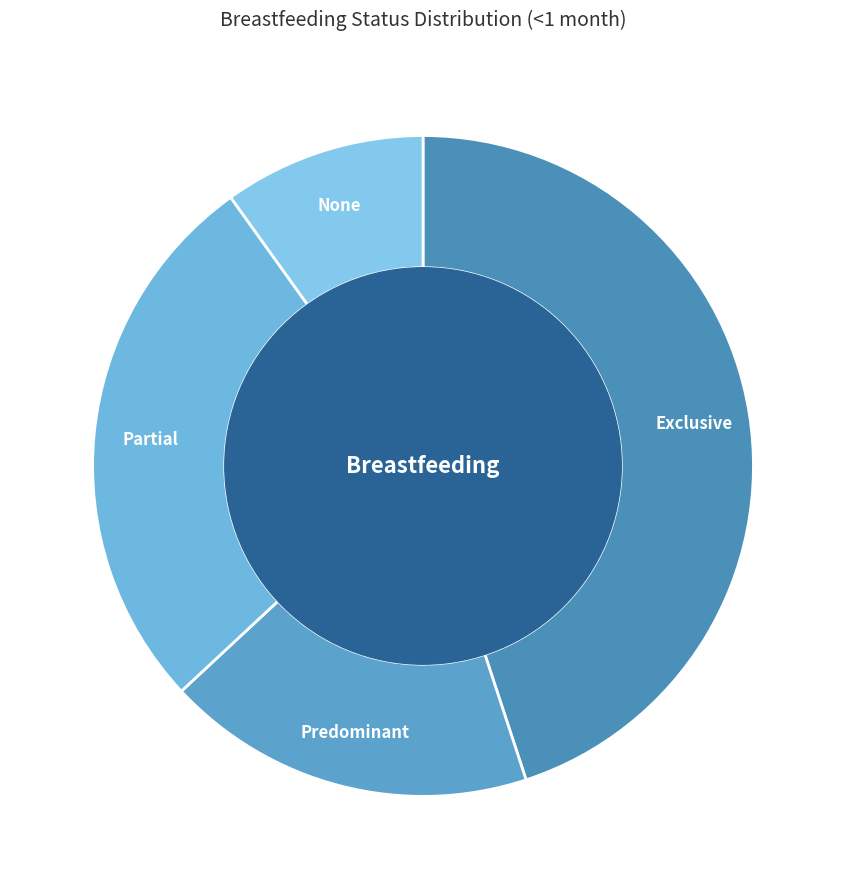

How many segments does this pie chart have?

4